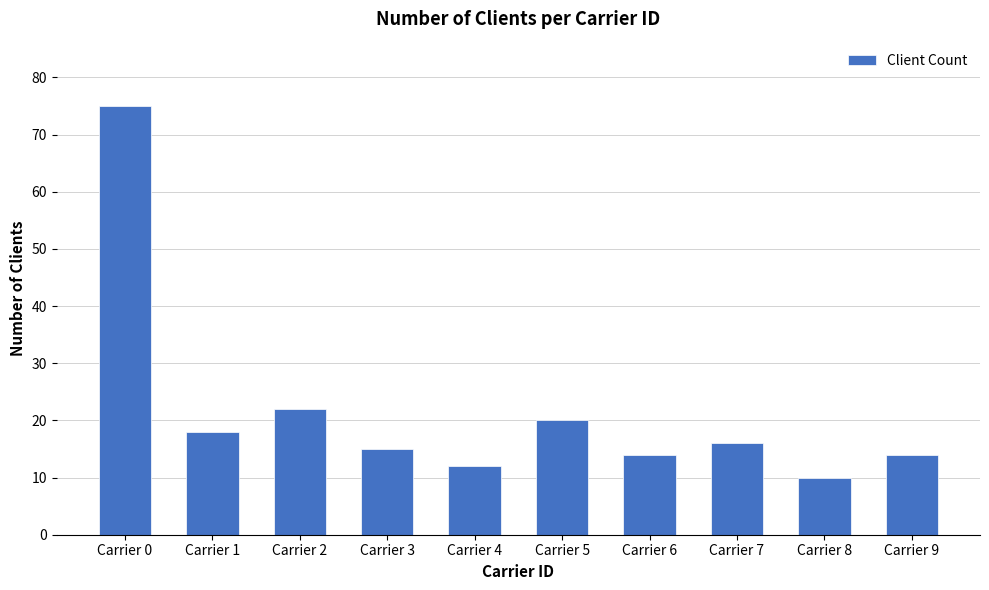

Is it true that the value at Carrier 2 is 22?

True